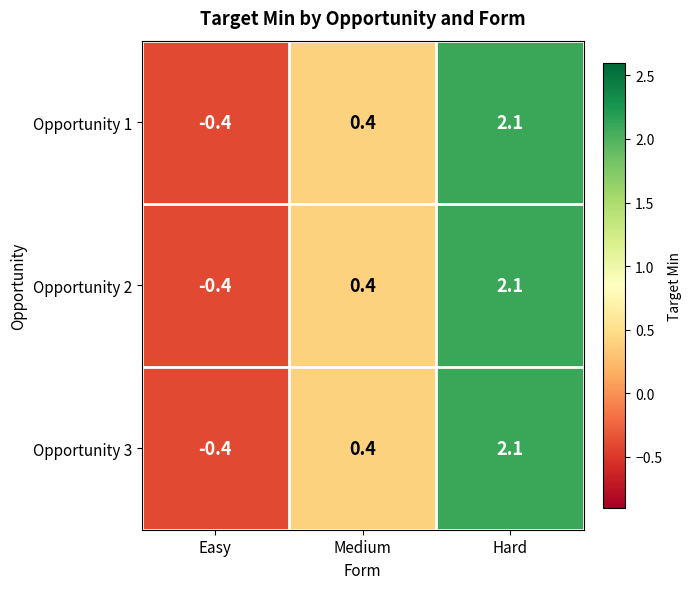

At which category is the sum across all series the highest?

Hard